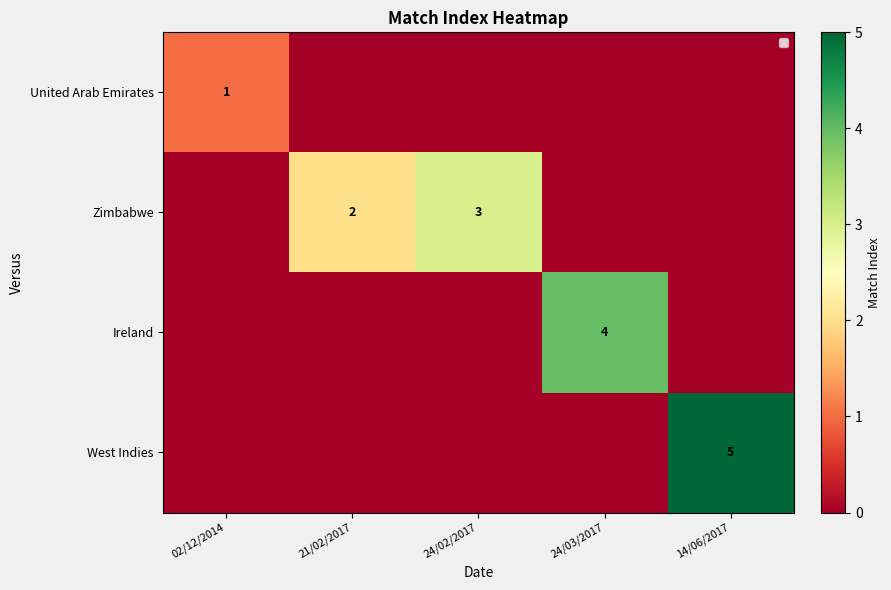

Which has a higher value, 24/03/2017 or 24/02/2017?

24/03/2017